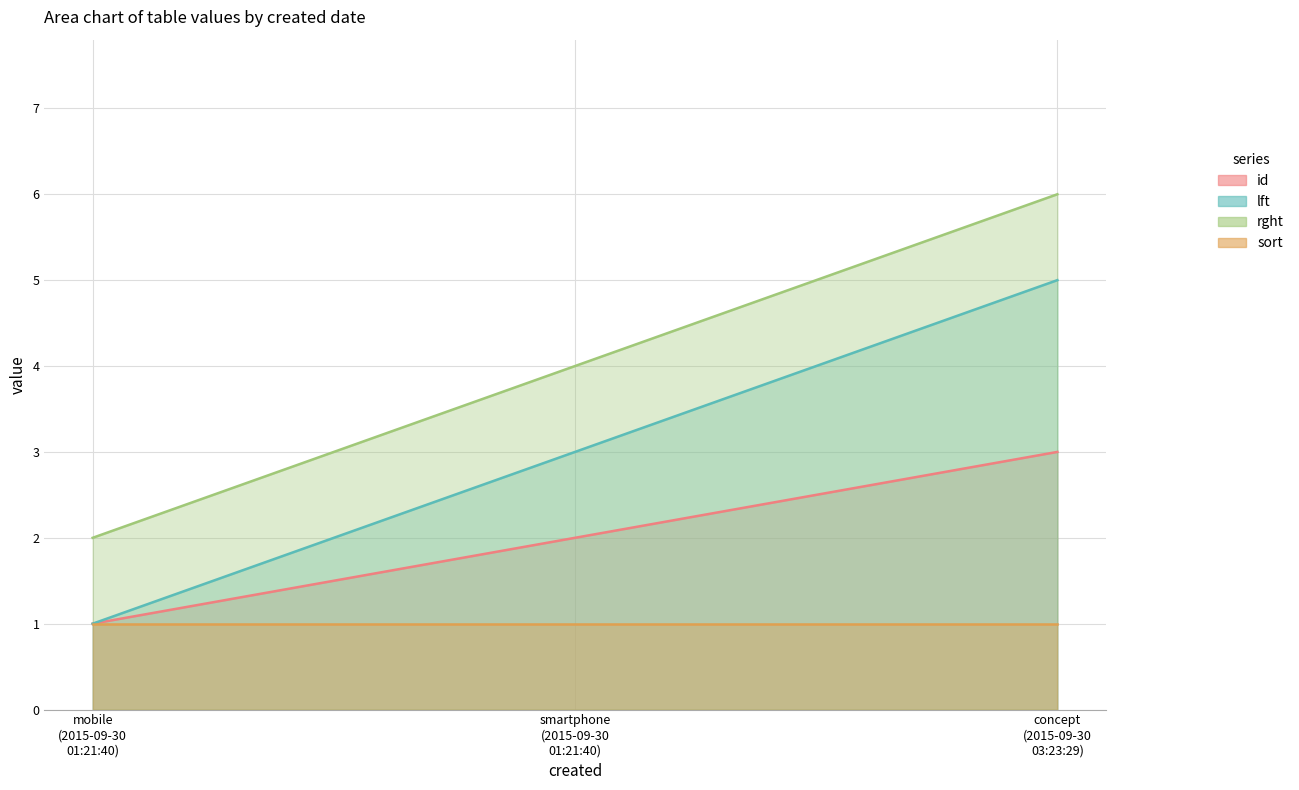

What is the label of the 2nd point from the right?

smartphone (2015-09-30 01:21:40)